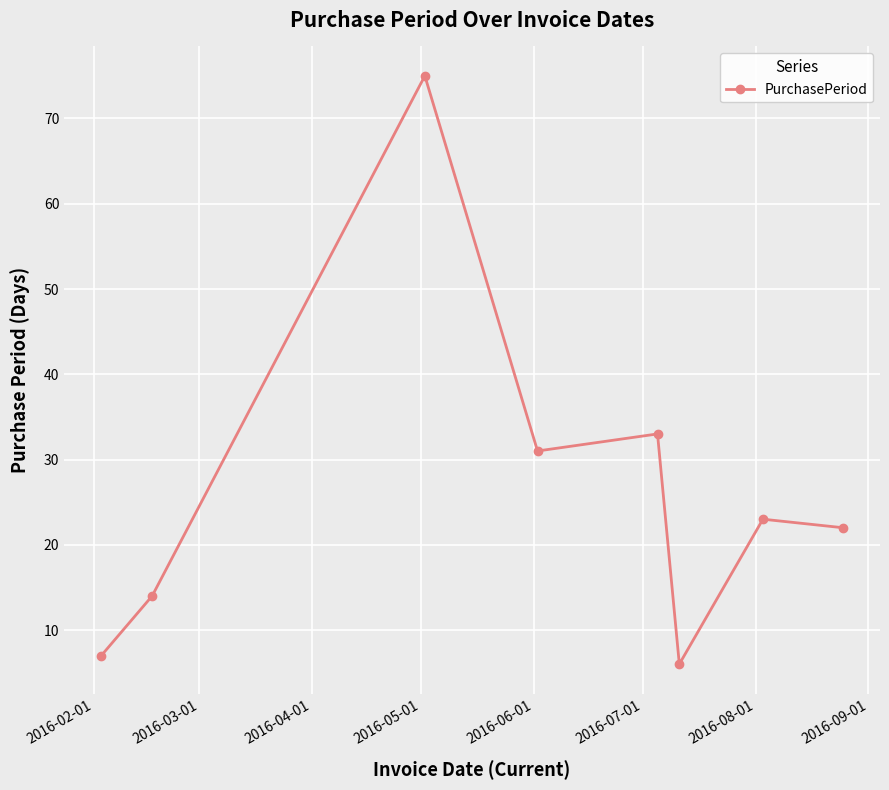

How many interior local valleys (lower than both neighbors) does the data have?

2